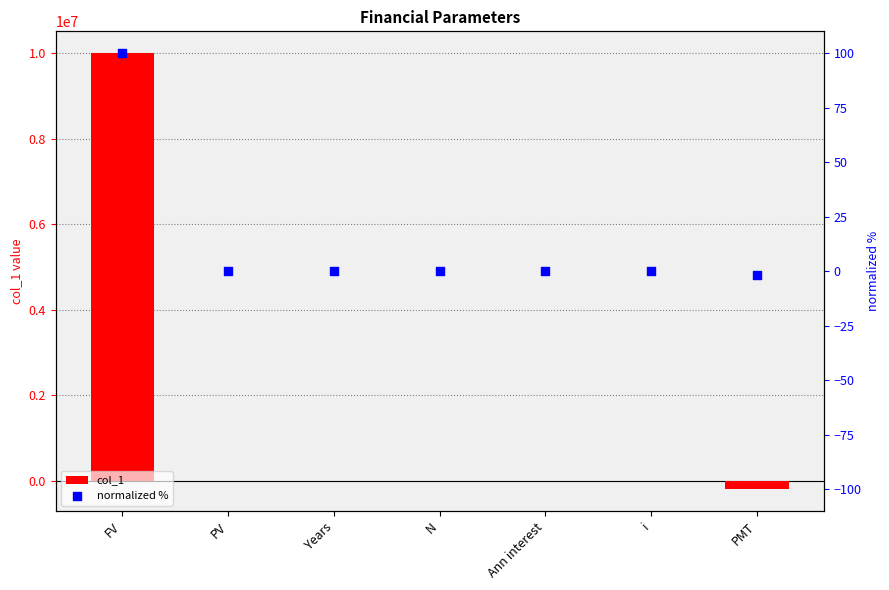

At which category is the sum across all series the highest?

FV